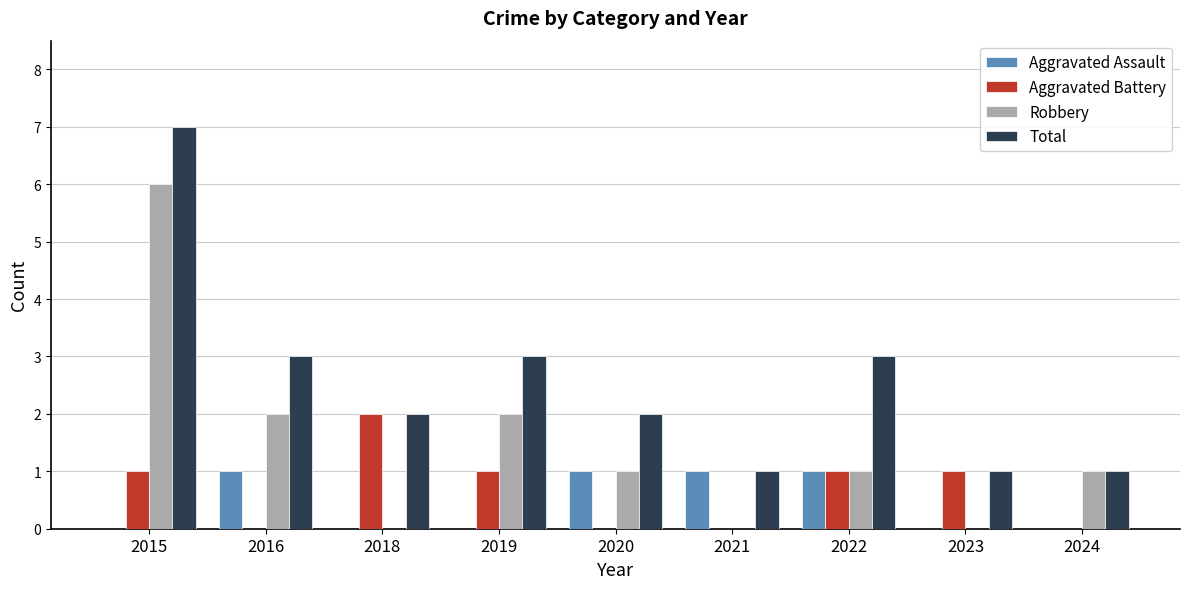

The value of Aggravated Battery at 2020 is 1. True or false?

False